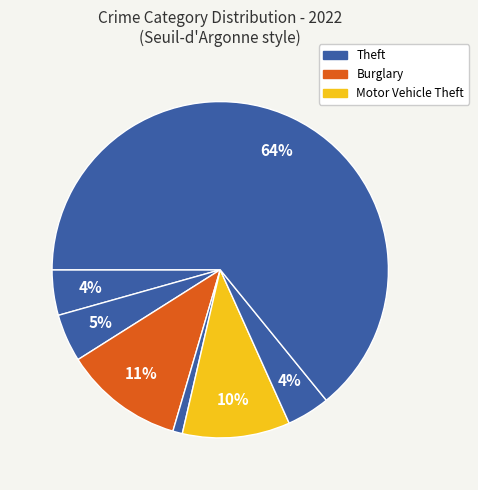

How many slices are in this pie chart?

7